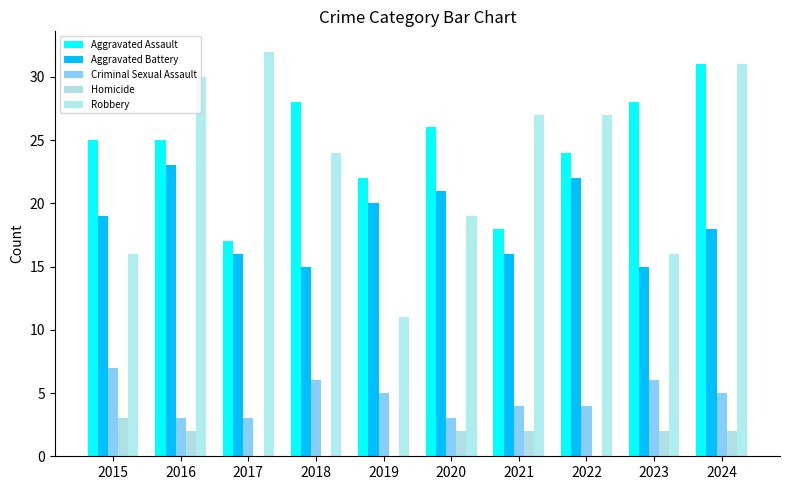

Are the bars horizontal?

No